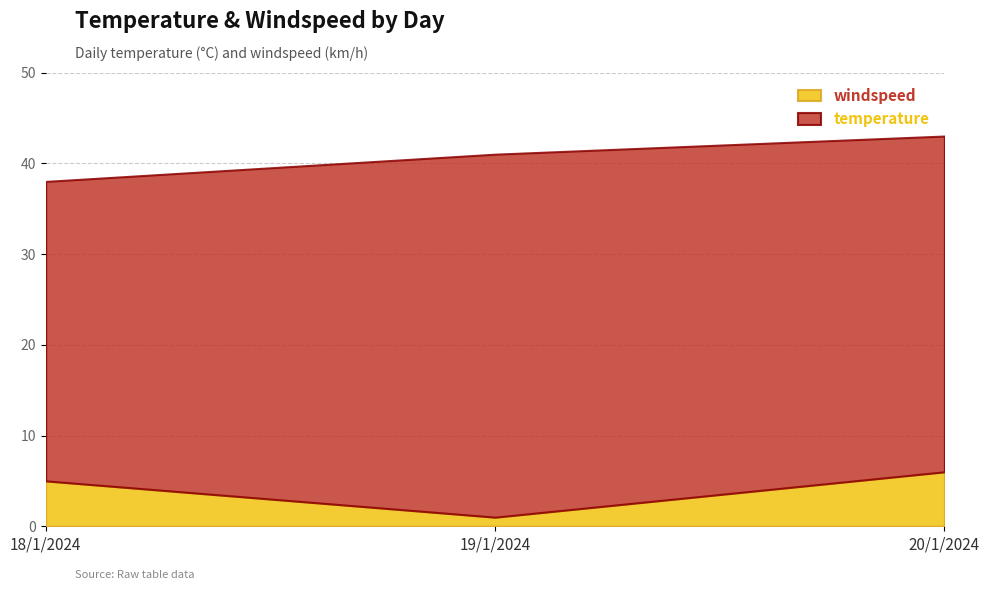

List the series in order of their peak value, highest first.

temperature, windspeed